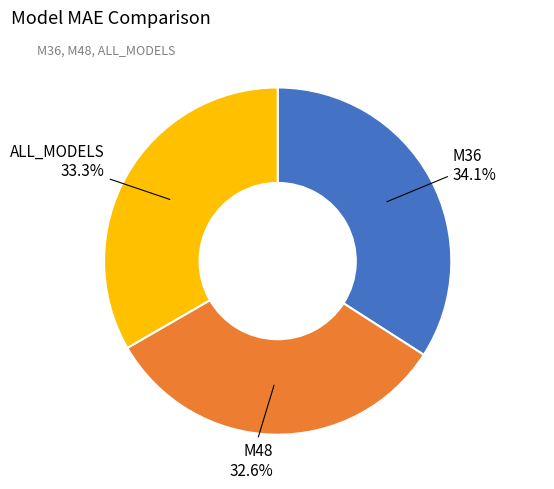

Does any single category account for the majority?

No